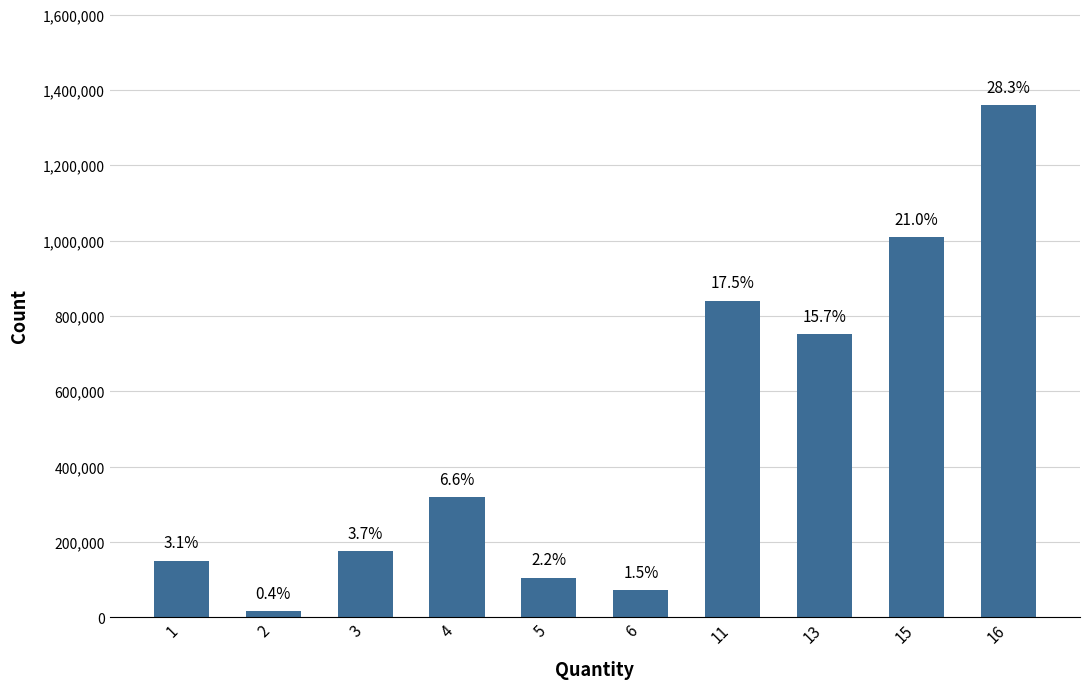

Is it true that the value at 1 is 150000?

True